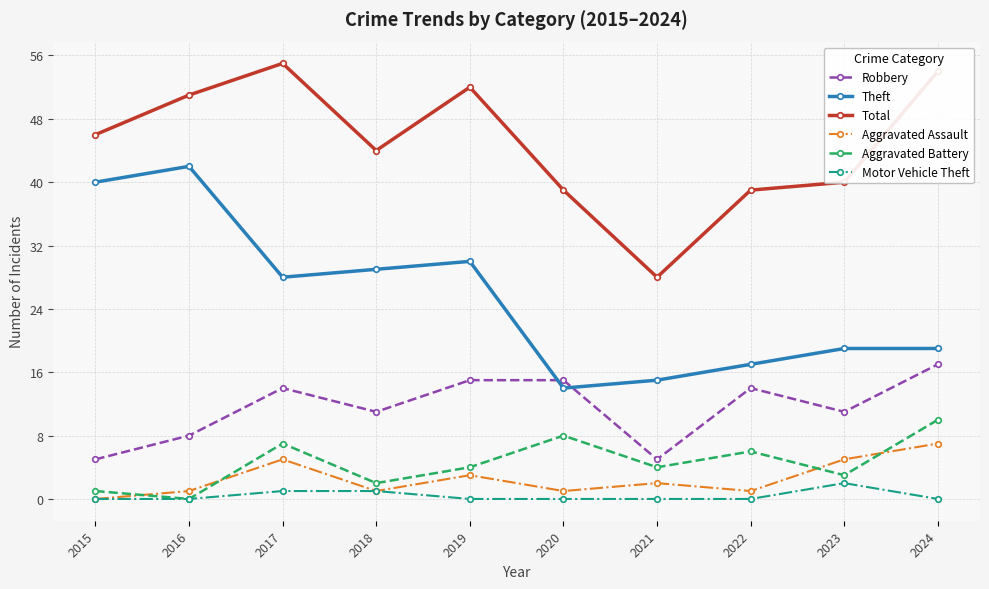

What is the difference between the maximum and minimum values in the Robbery series?

12